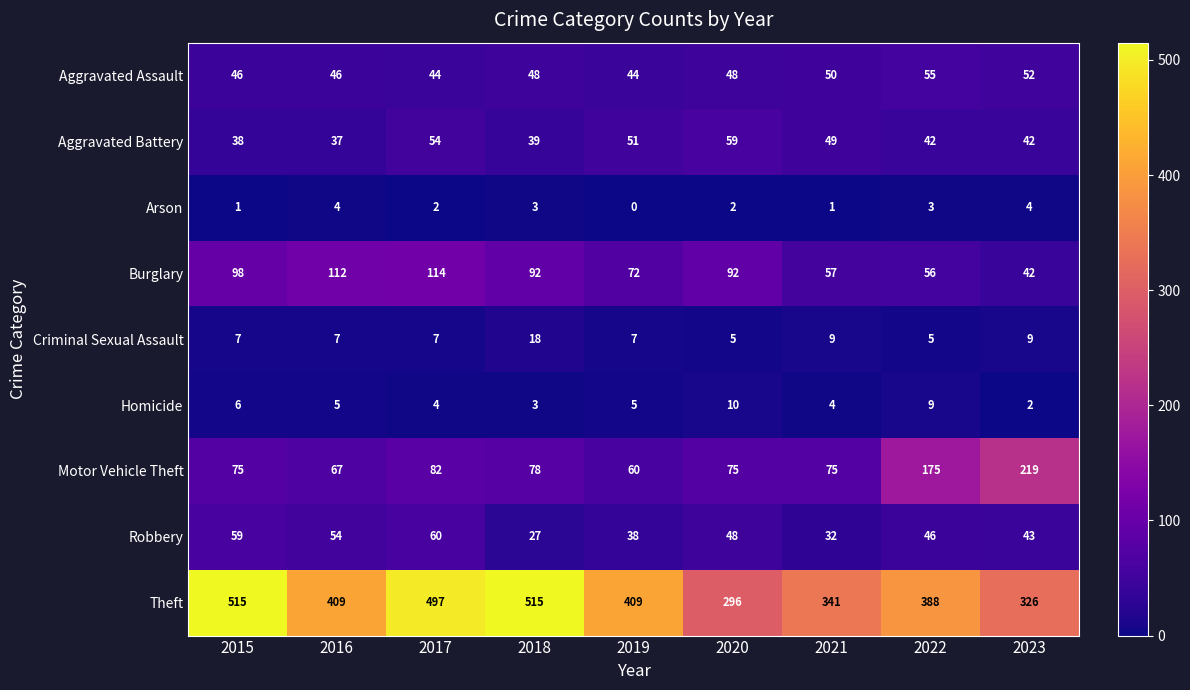

Is it true that Robbery equals 50 at 2019?

False